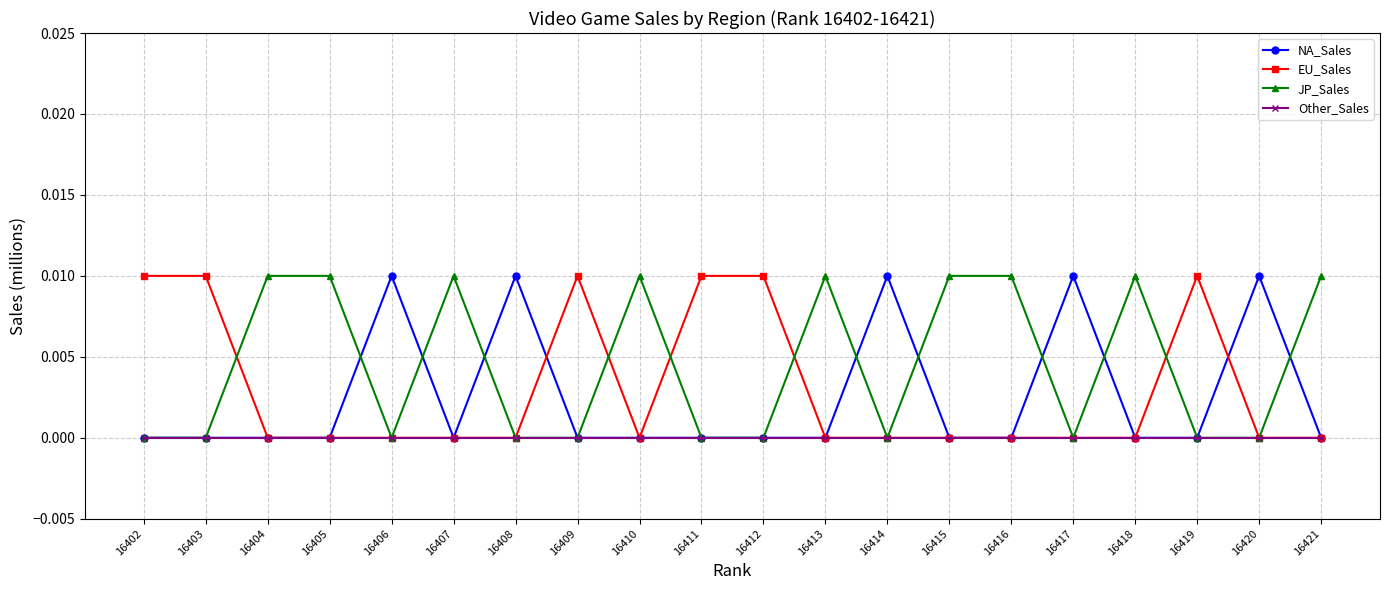

True or false: JP_Sales has a value of 0.0 at 16403.

True